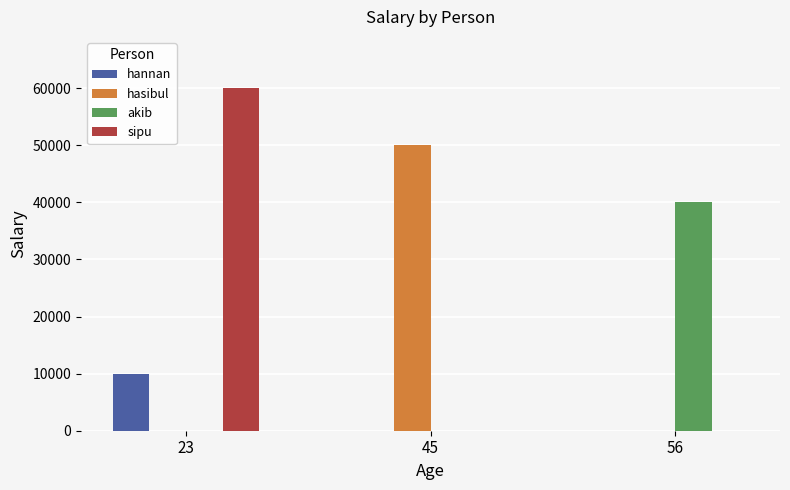

The akib series shows -25186 at 45. True or false?

False